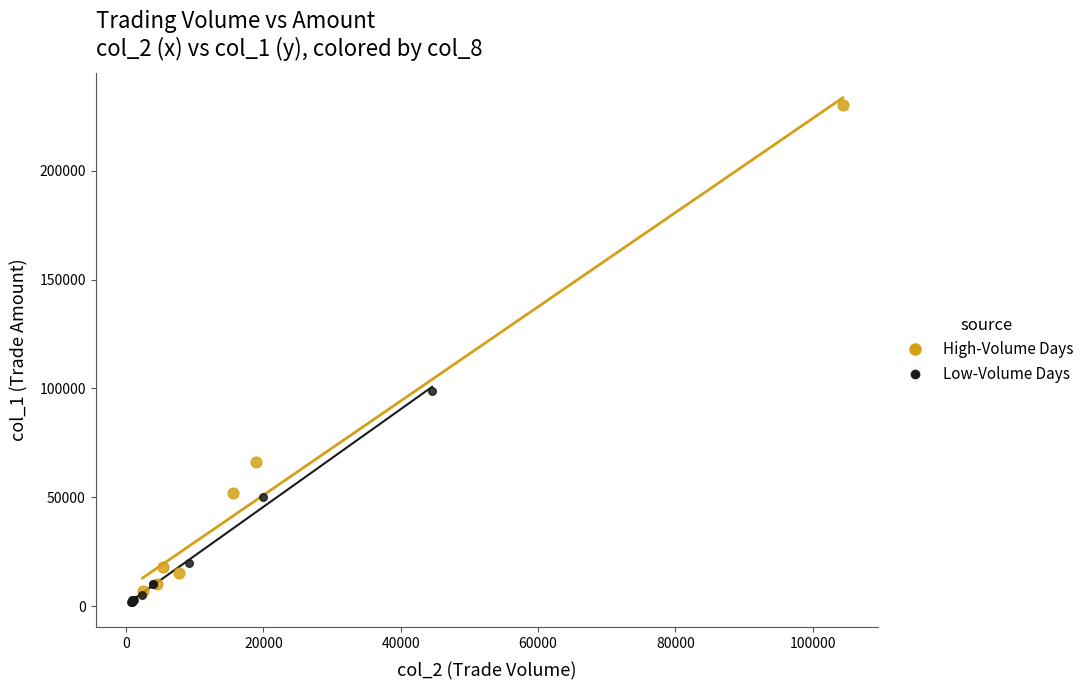

Which series has the widest spread of Y values?

High-Volume Days